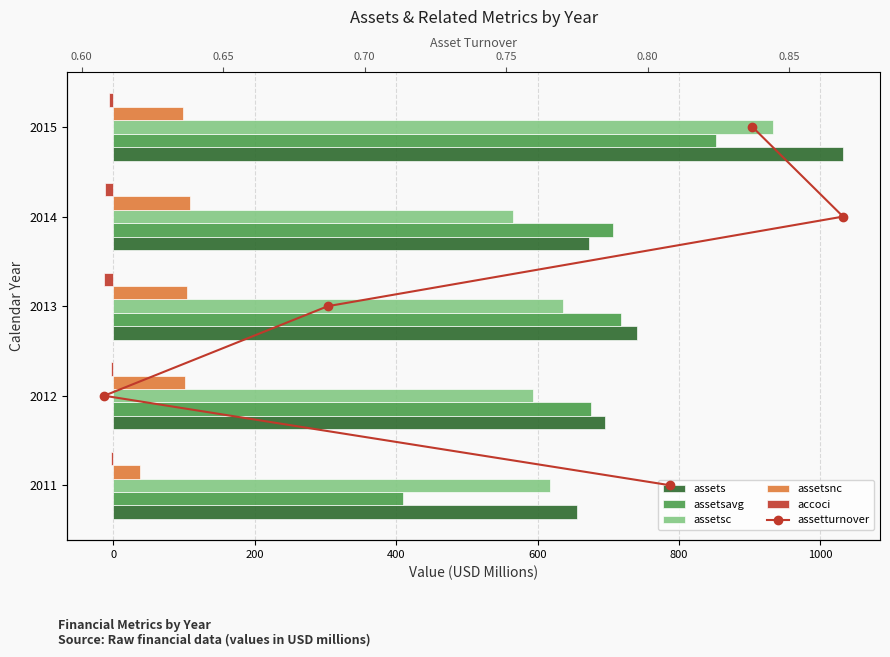

What are all the series names shown in the legend?

assets, assetsavg, assetsc, assetsnc, accoci, assetturnover